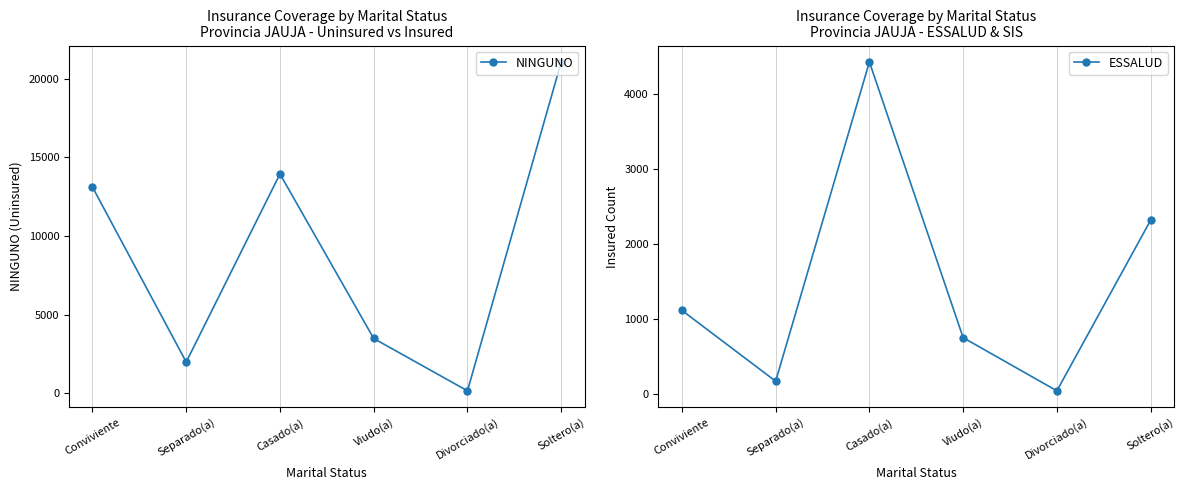

Which category has the lowest value in the ESSALUD series?

Divorciado(a)